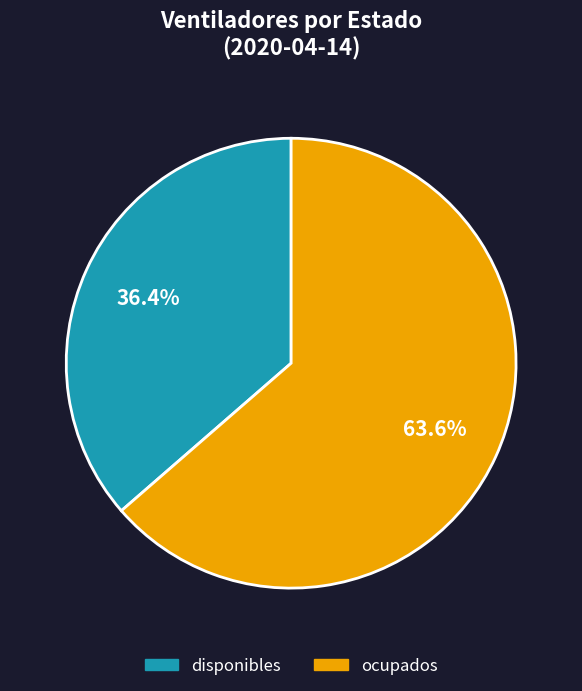

What percentage do ocupados and disponibles together represent?

100.0%